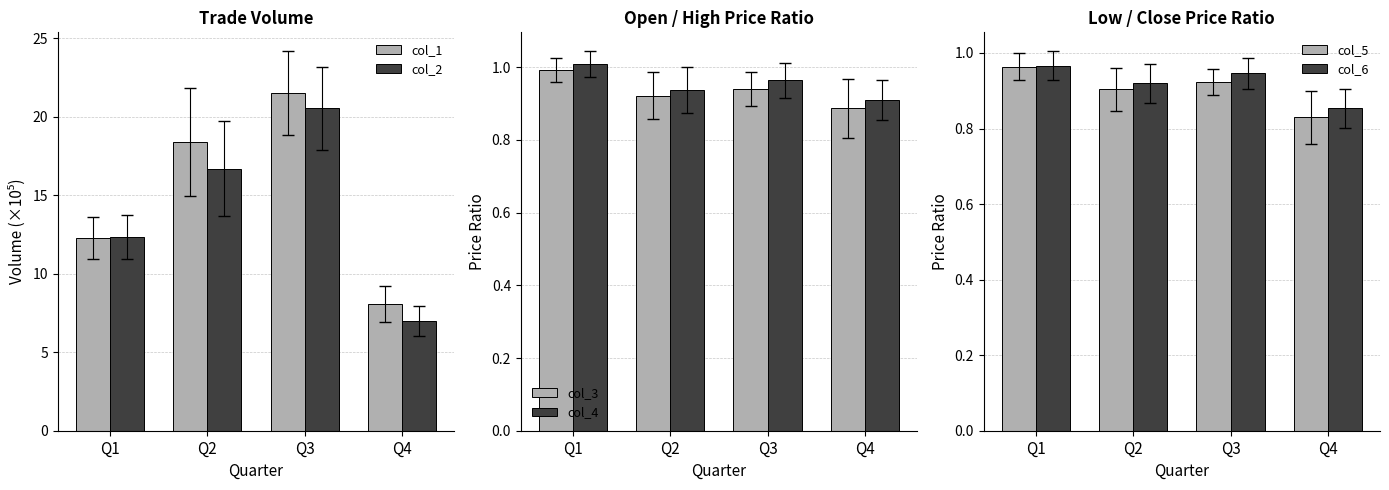

What is the value of the col_2 bar at the 2nd from the left?

16.7